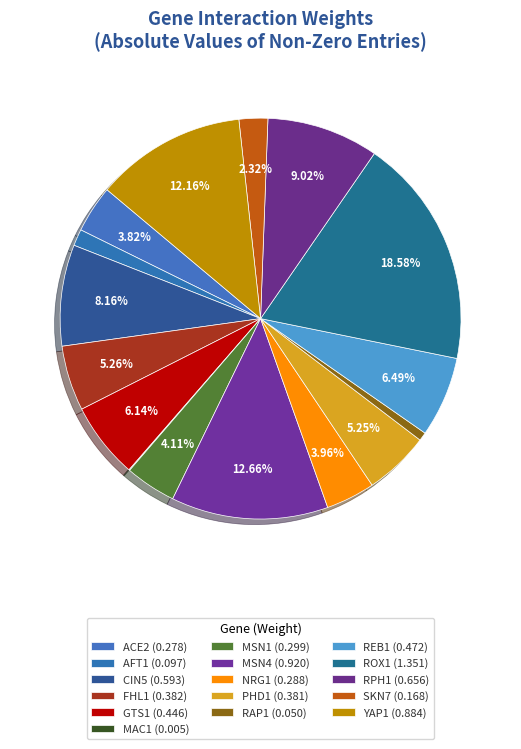

Count the number of slices in the pie.

16